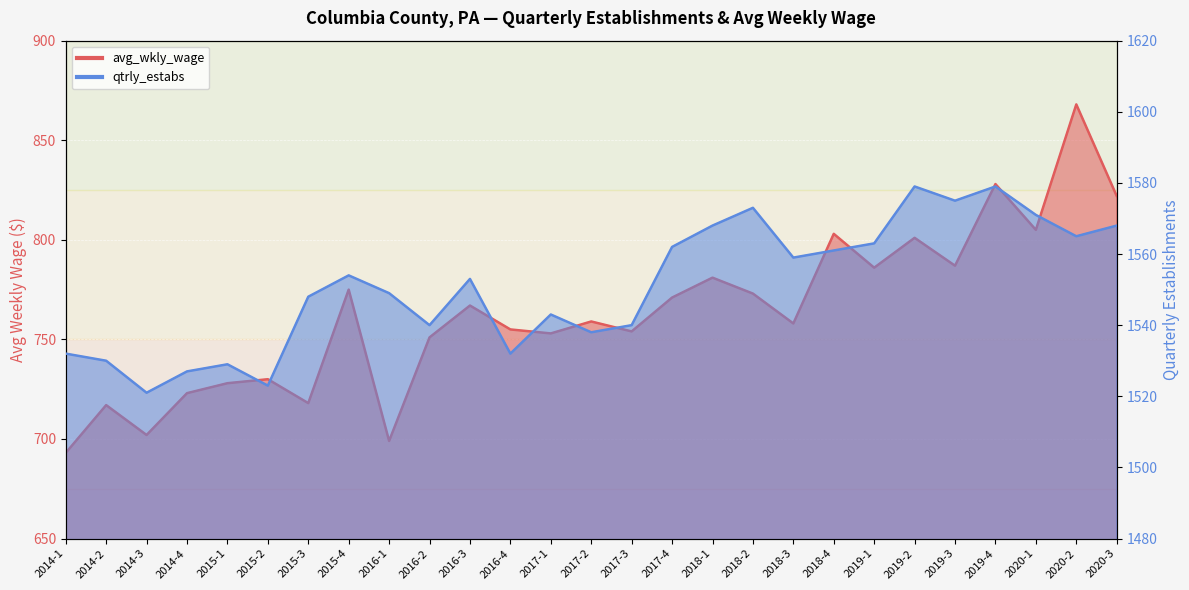

Between 2019-2 and 2015-1, which is larger?

2019-2